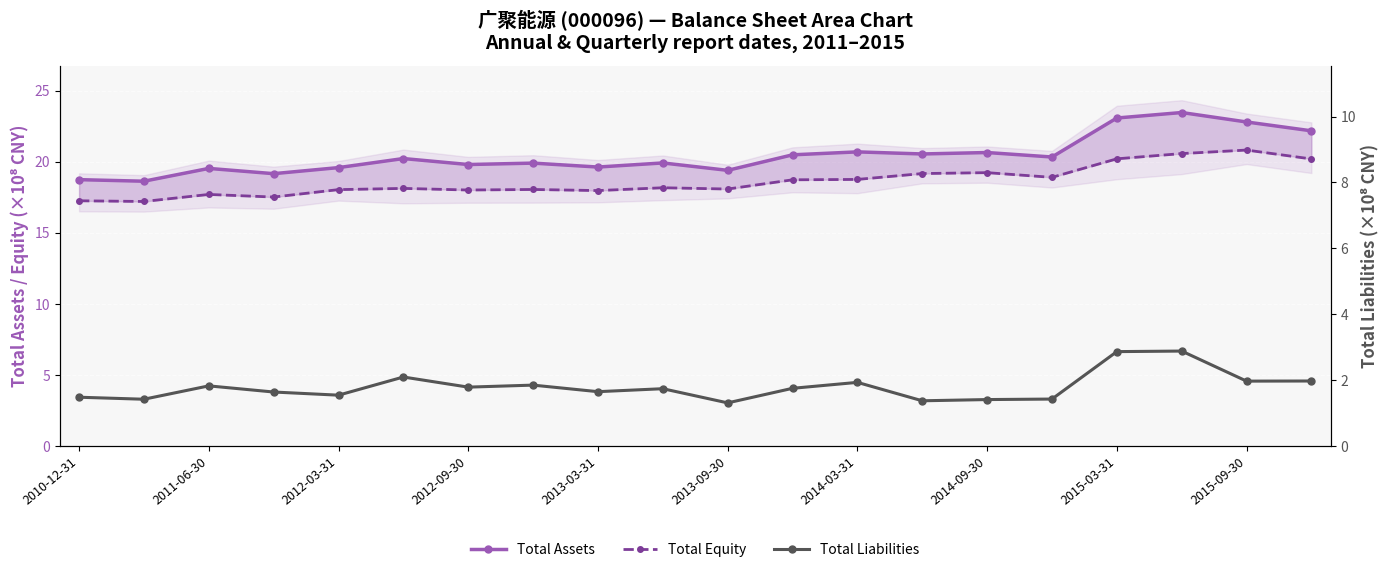

Is it true that Total Liabilities equals 1.1 at 2014-03-31?

False